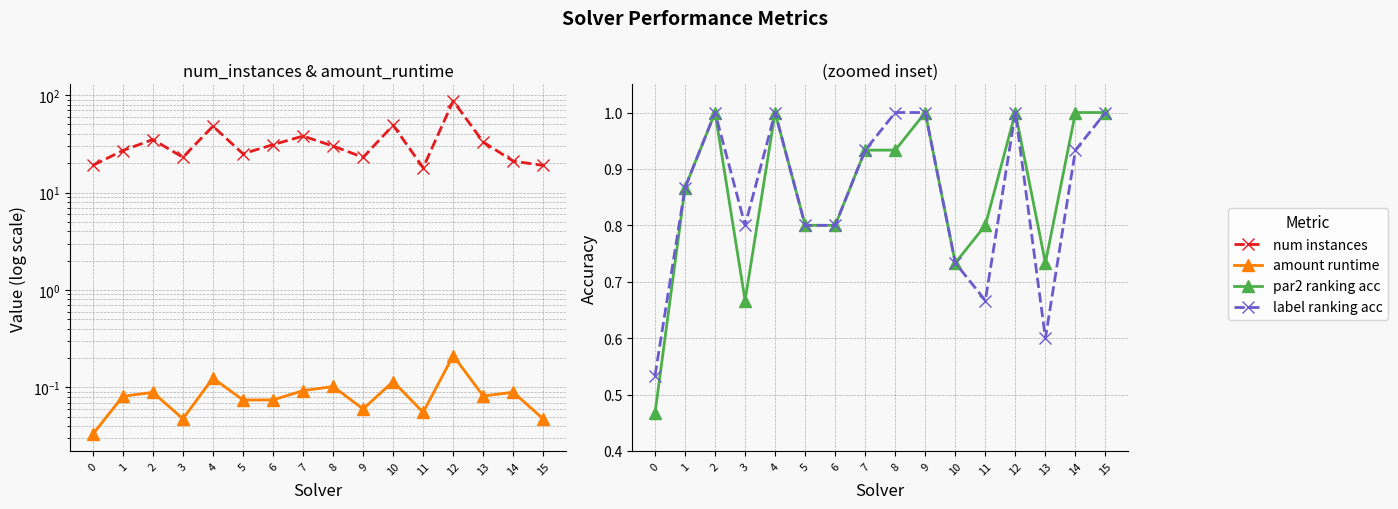

How many categories are shown in the chart?

16